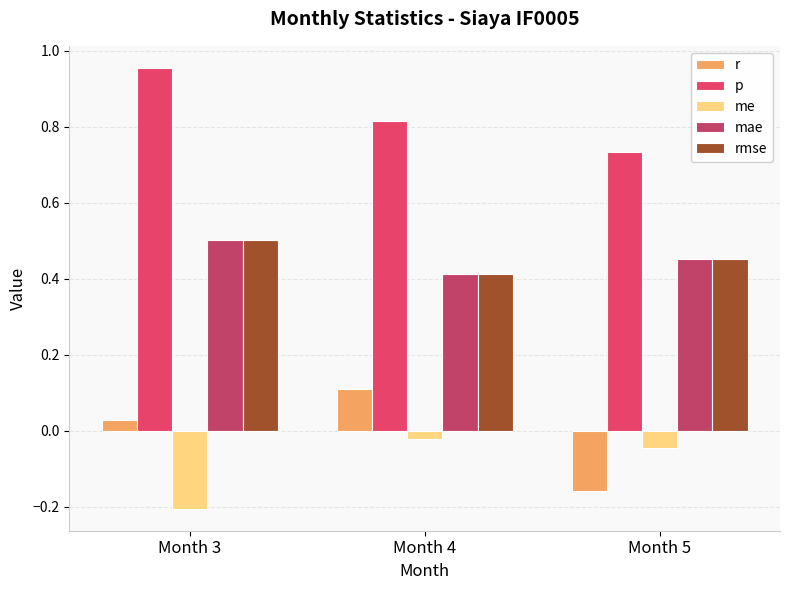

Reading left to right, transcribe all the data shown in this chart.

r: 0.0	0.1	-0.2
p: 1.0	0.8	0.7
me: -0.2	-0.0	-0.0
mae: 0.5	0.4	0.5
rmse: 0.5	0.4	0.5